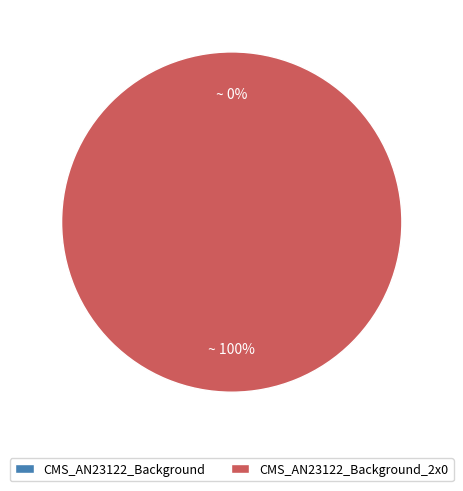

True or false: CMS_AN23122_Background accounts for 0% of the total.

True